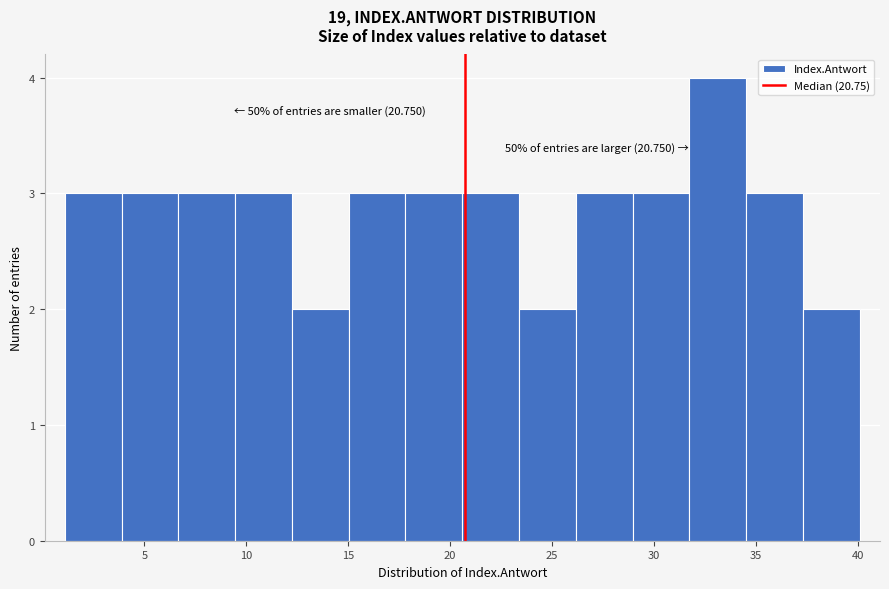

Which range on the x-axis has the tallest bar?

31.5 to 34.5